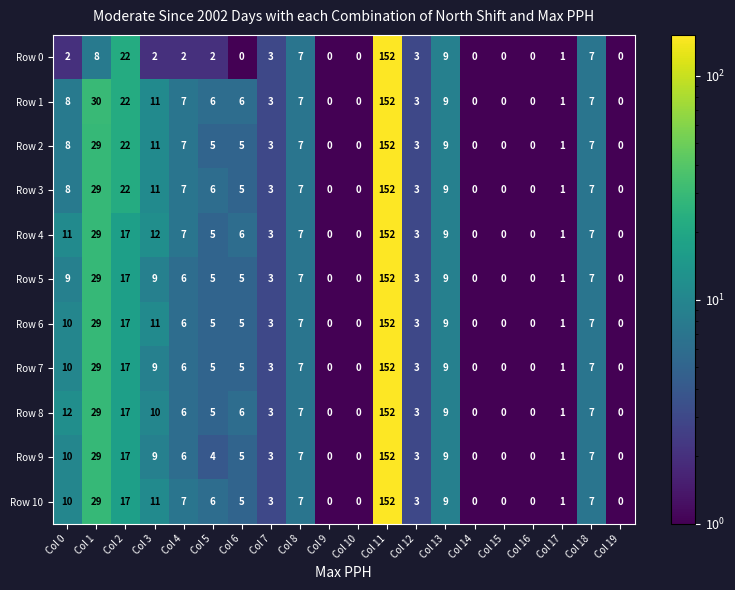

True or false: Row 1 has a value of 75 at Col 14.

False